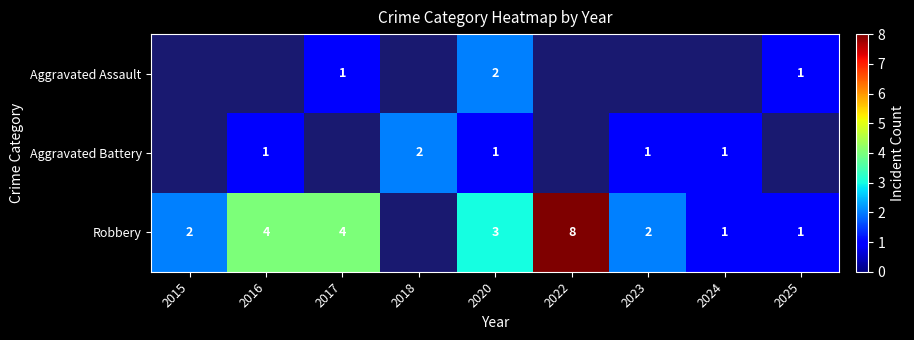

True or false: Robbery has a value of 1 at 2024.

True